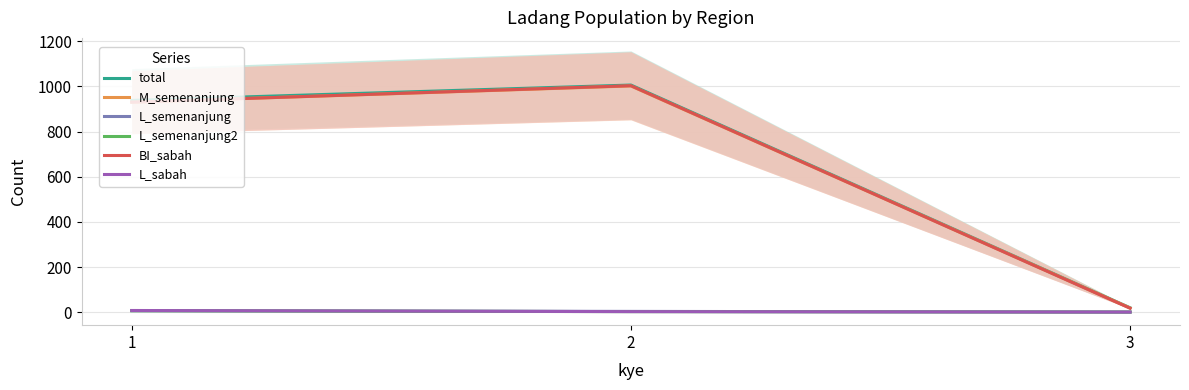

What is the sum of the M_semenanjung values at 3 and 2?

1021